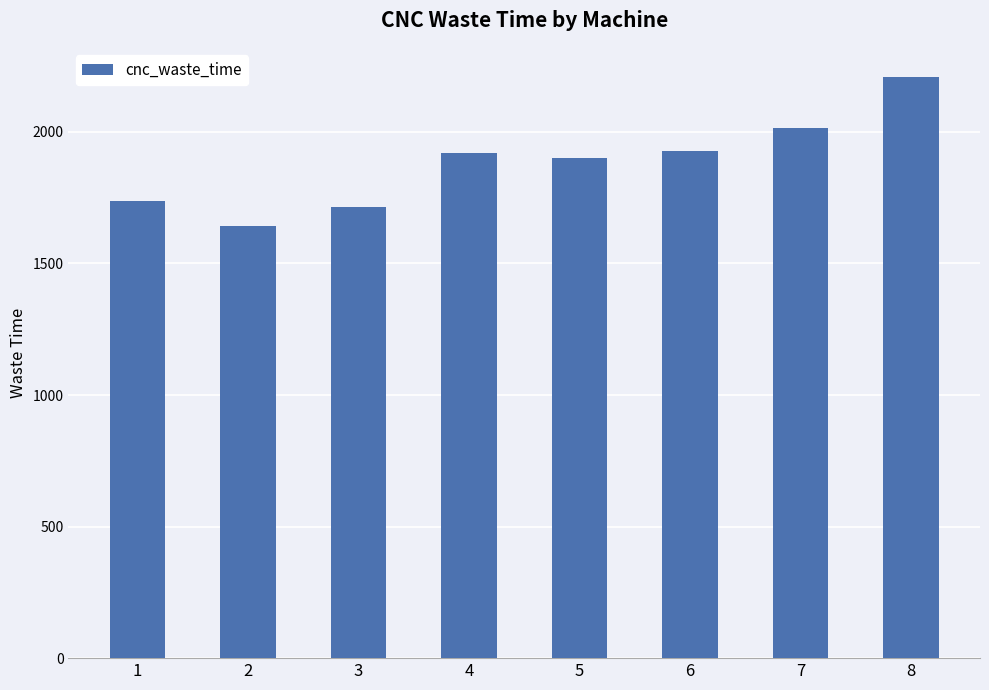

How many series are shown in this chart?

1